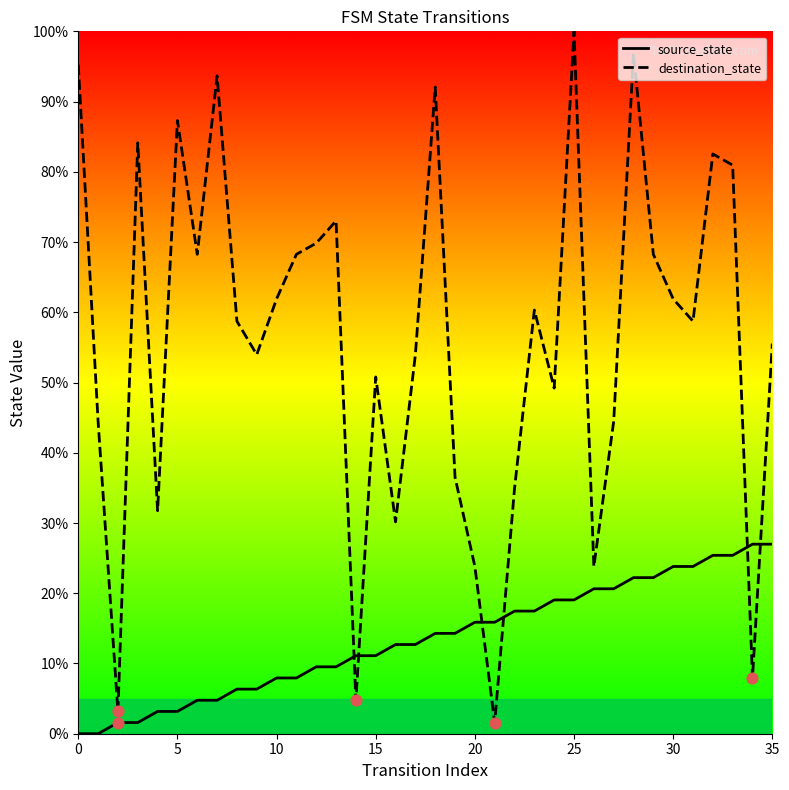

Is the value of destination_state at 14 greater than the value of source_state at 15?

Yes